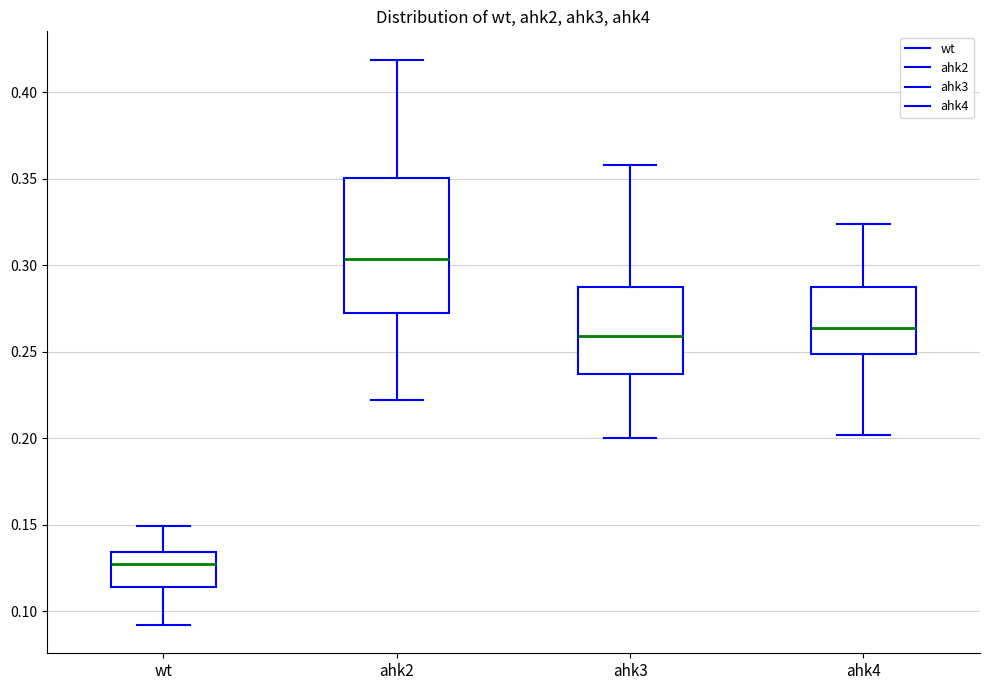

Comparing the boxes themselves (not the whiskers), which one is the tallest?

ahk2